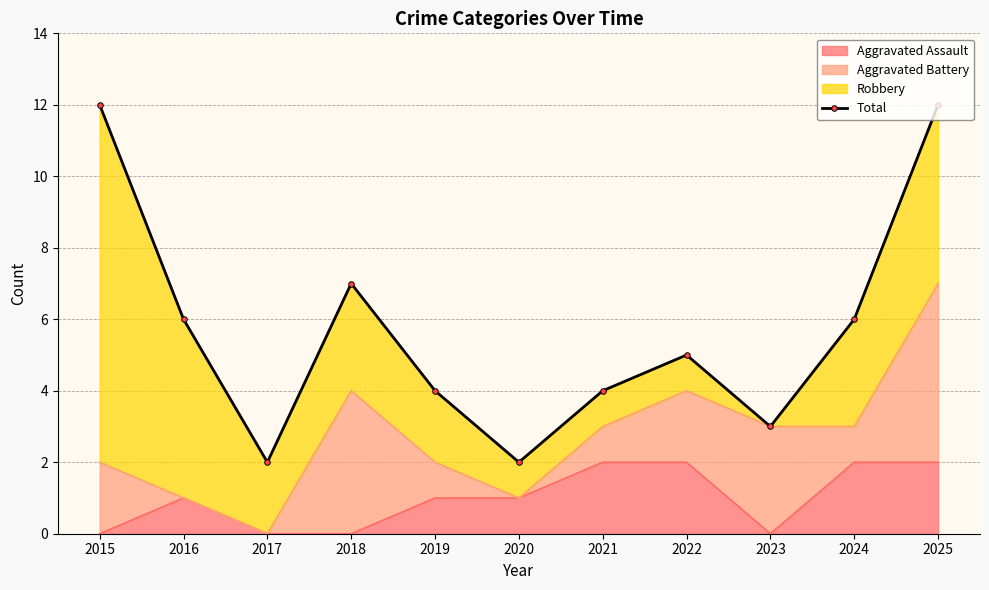

What is the value of the 8th point from the left?

5